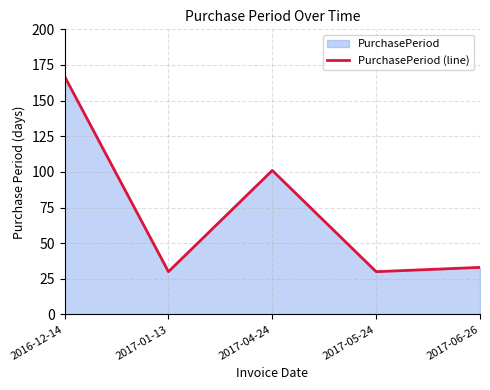

What is the change in value from 2017-01-13 to 2017-06-26?

+3